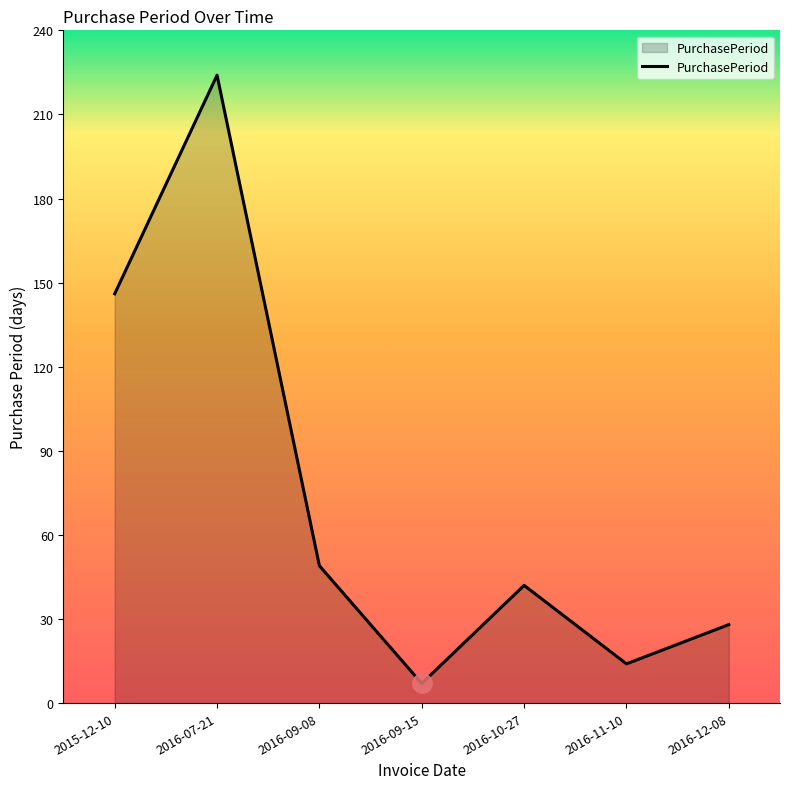

List the labels in order of value, smallest first.

2016-09-15, 2016-11-10, 2016-12-08, 2016-10-27, 2016-09-08, 2015-12-10, 2016-07-21